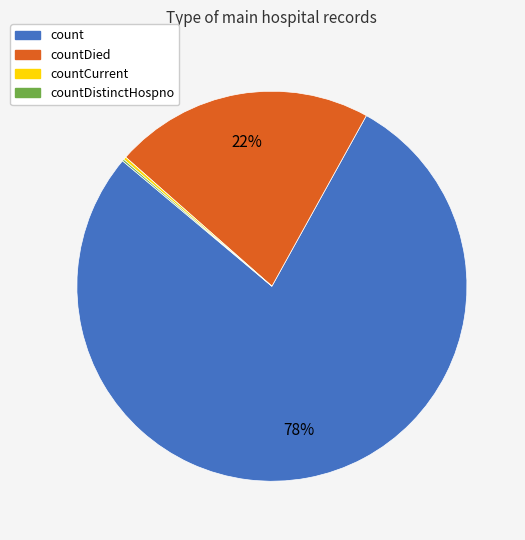

Does any single category account for the majority?

Yes